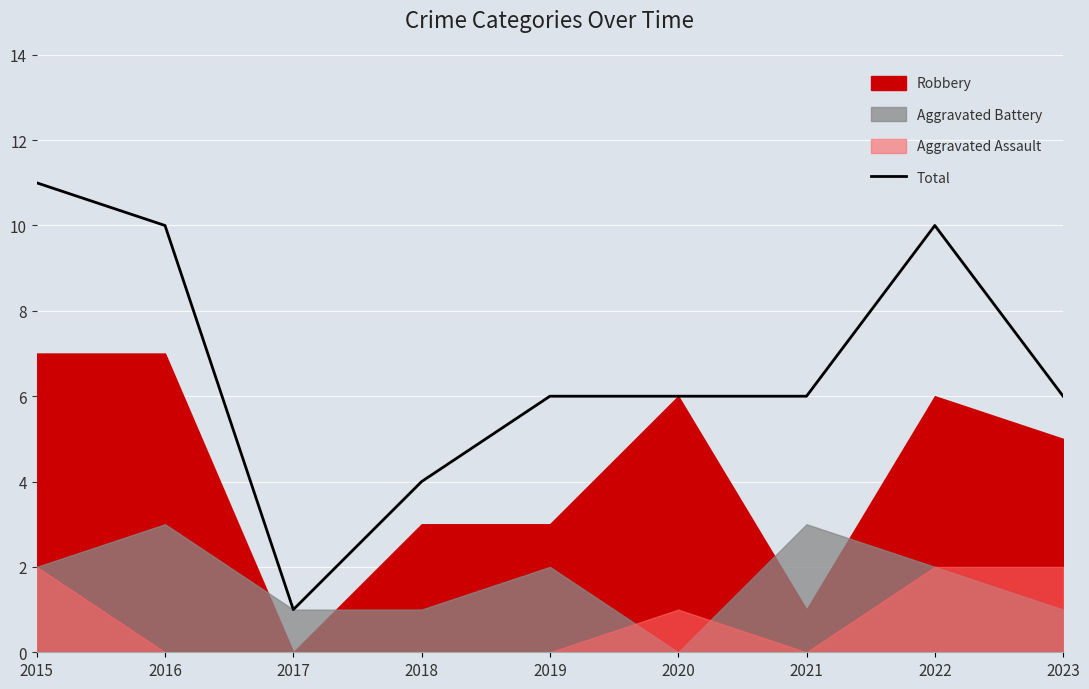

At which category does the chart reach its minimum across all series?

2017